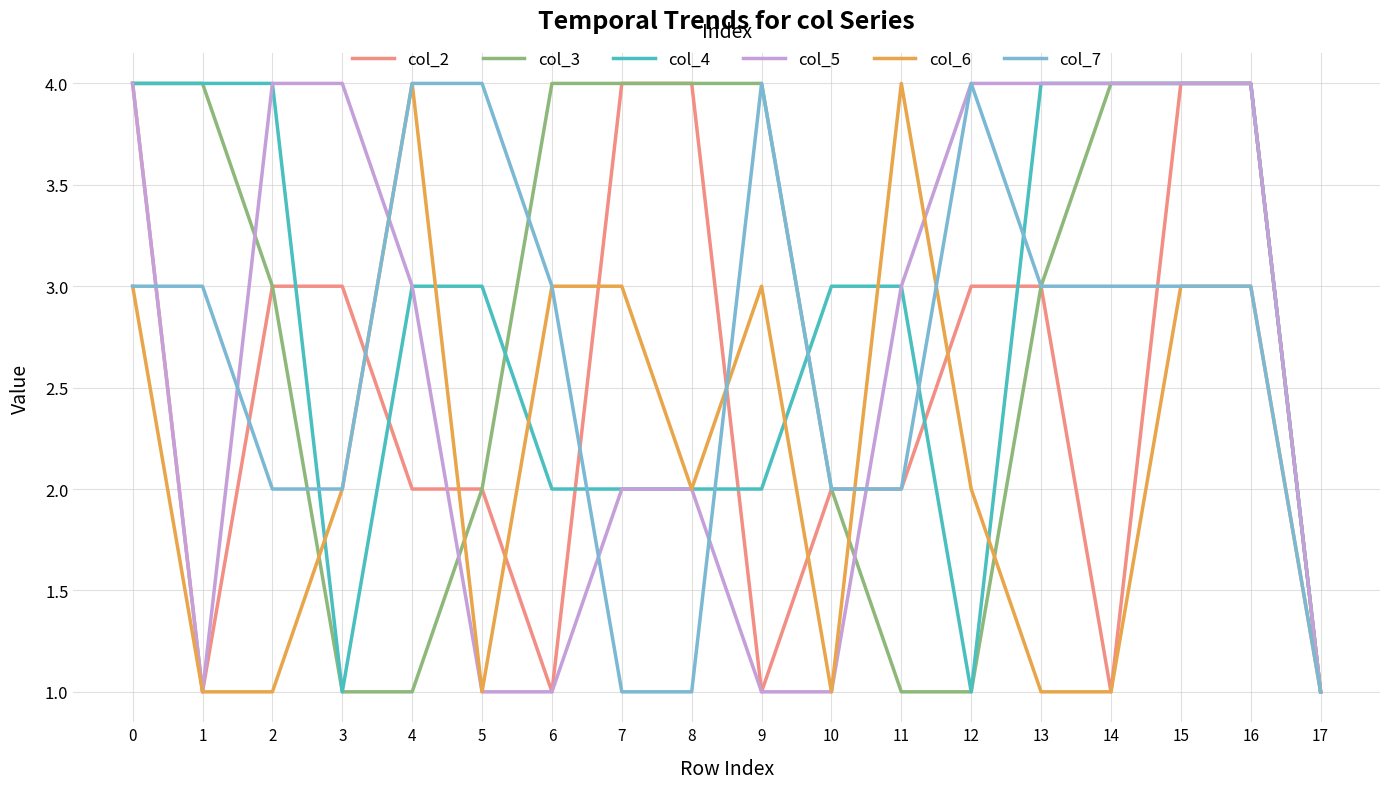

What is the maximum value shown in the chart?

4